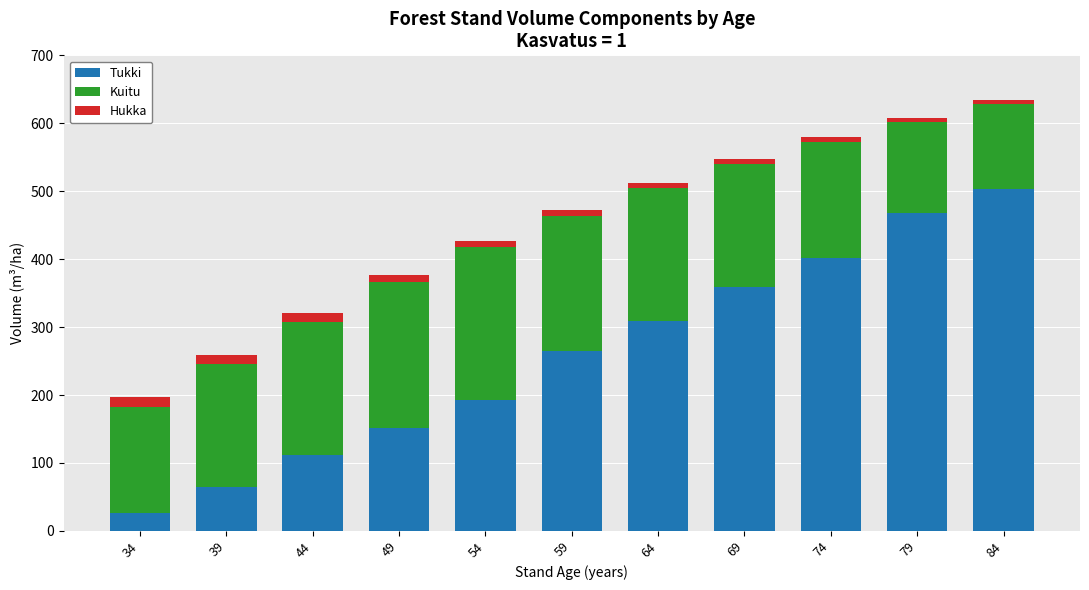

What is the difference between the maximum and minimum values in the Tukki series?

476.9